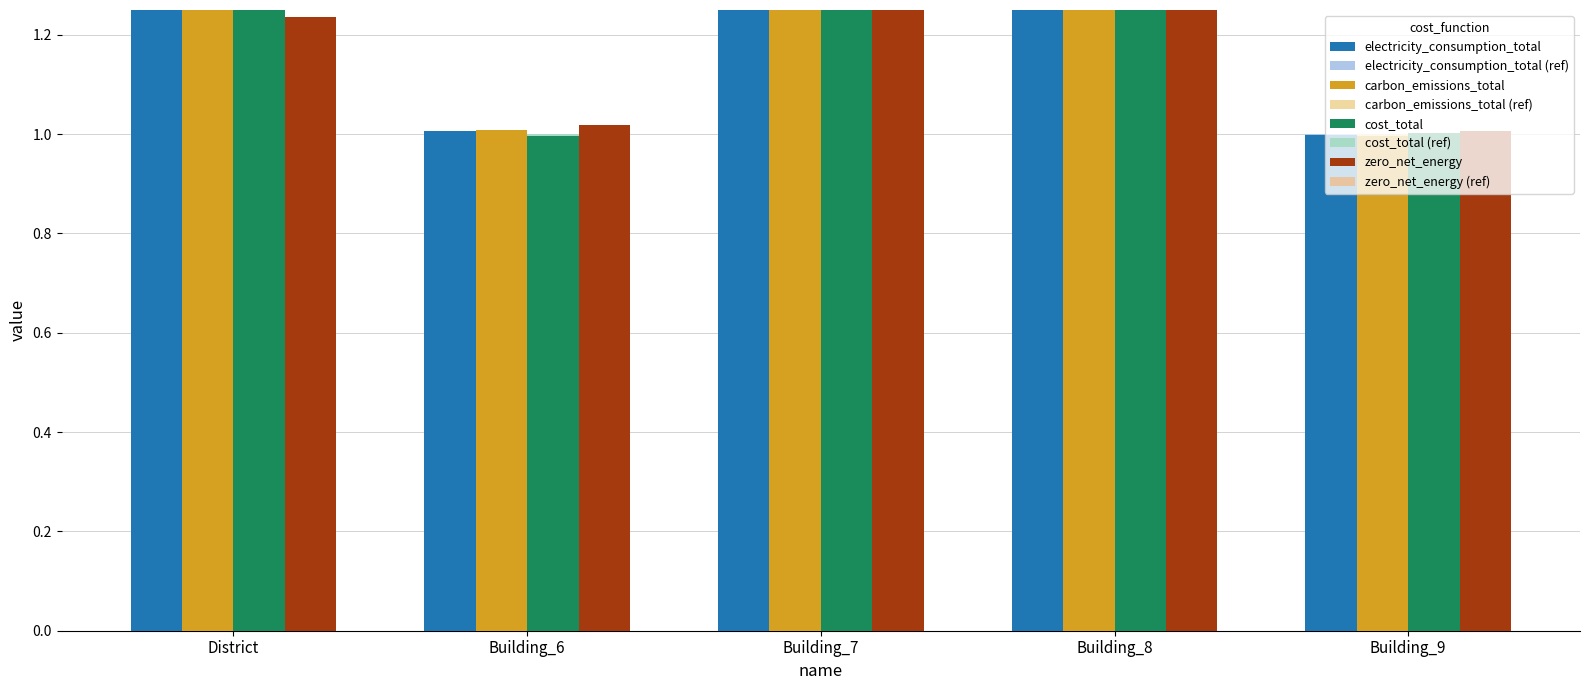

Does the chart contain any negative values?

No